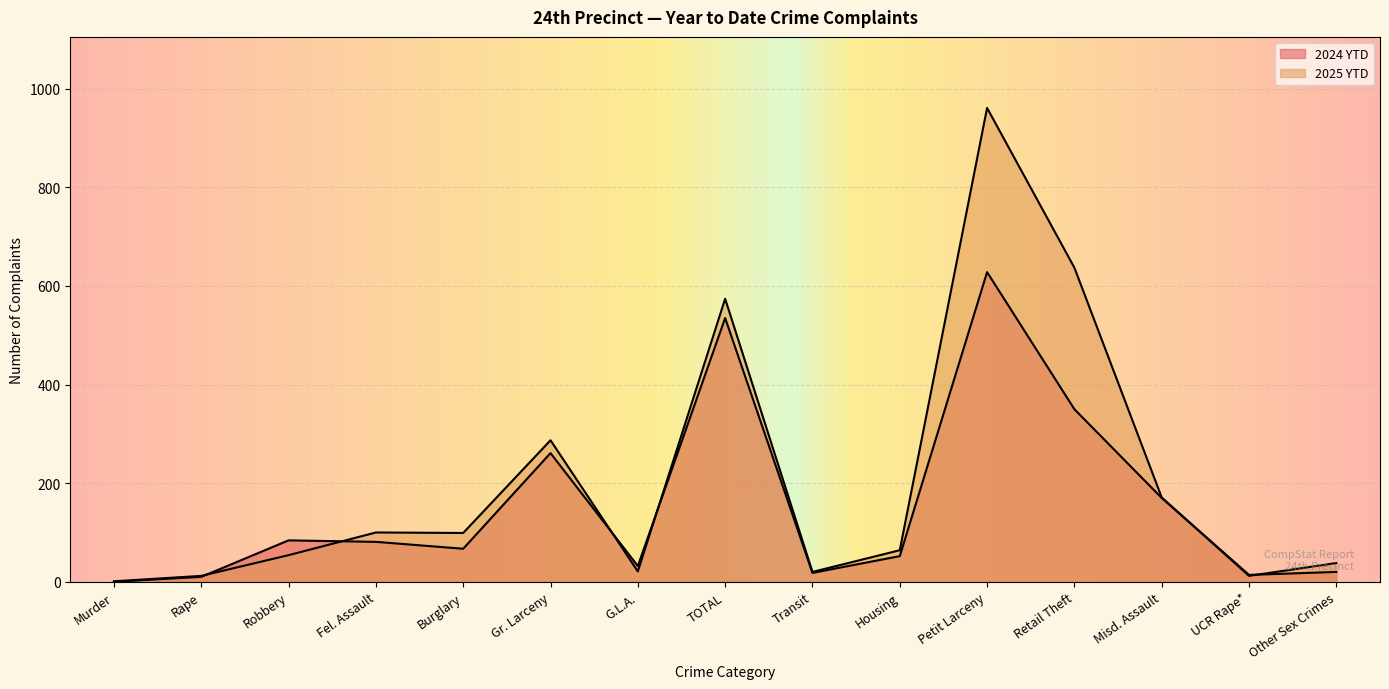

What is the label of the 3rd point from the right?

Misd. Assault